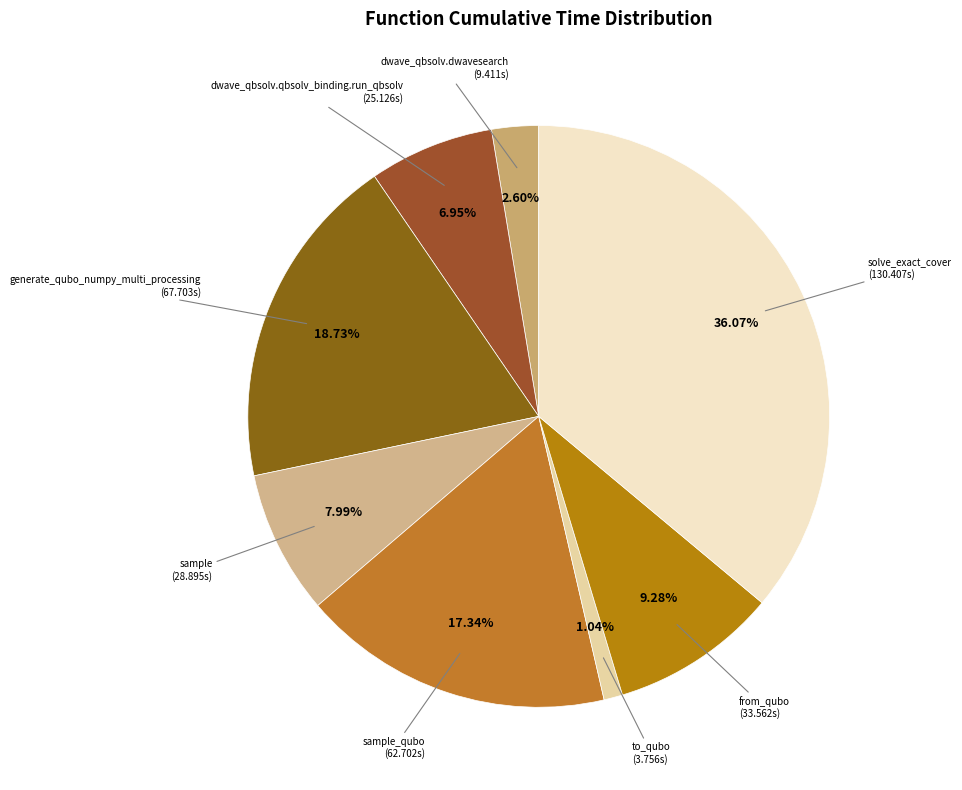

To the nearest percent, what is the average slice percentage?

12%